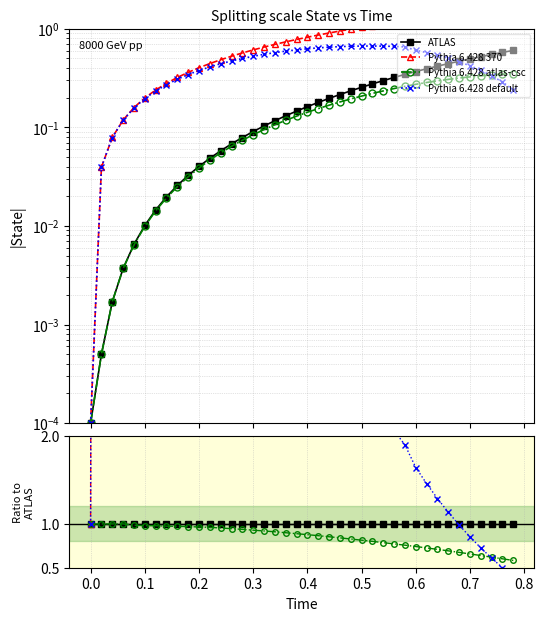

Is this an area chart (filled region under the line)?

No